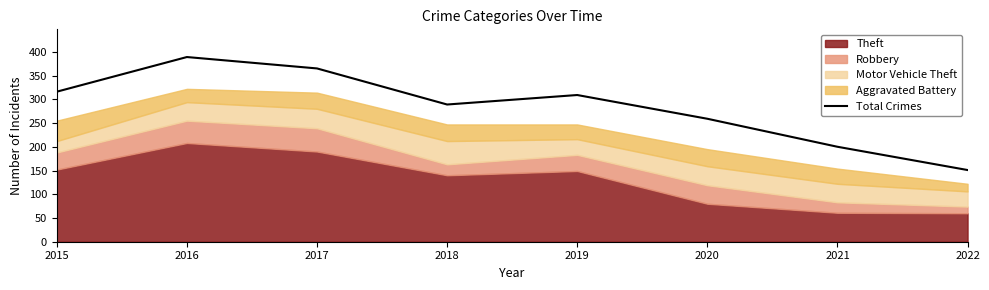

At which label is the value closest to 270?

2020